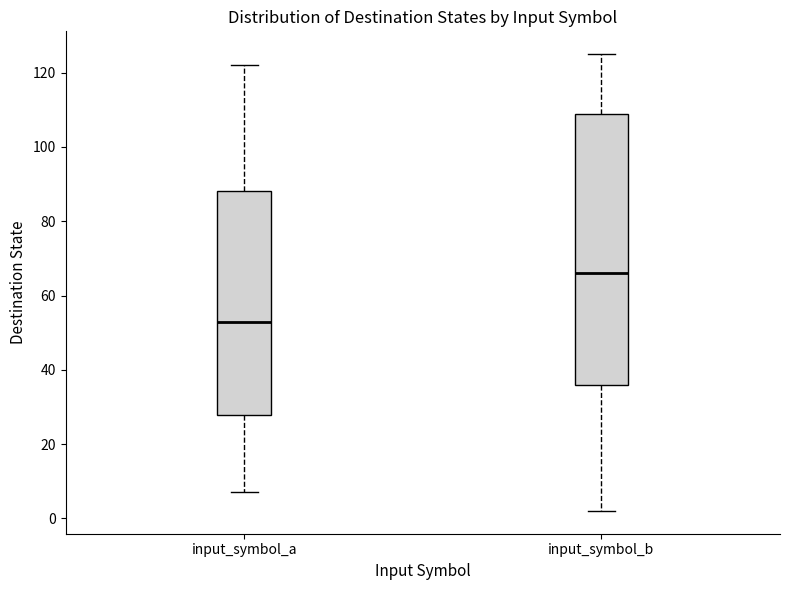

Comparing the boxes themselves (not the whiskers), which one is the tallest?

input_symbol_b